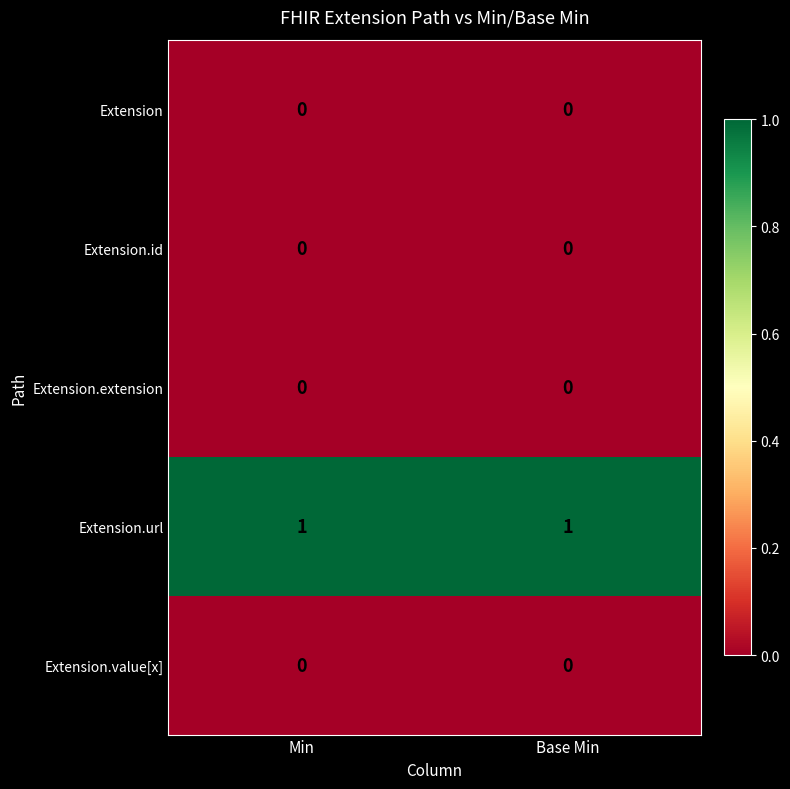

How many categories are shown in the chart?

2